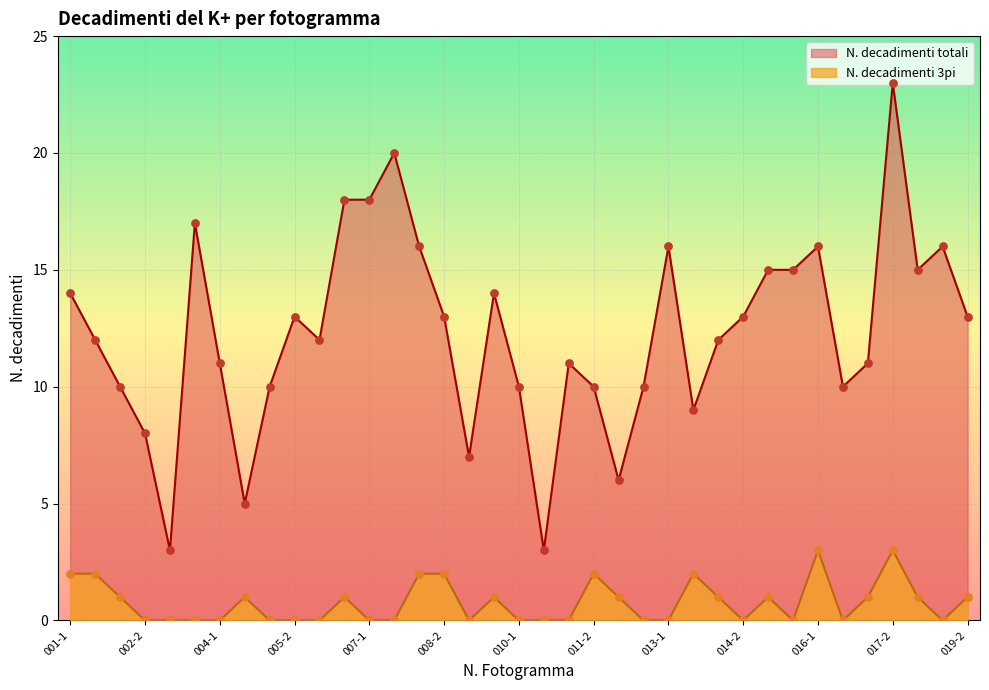

Which series has the largest total across all categories?

N. decadimenti totali